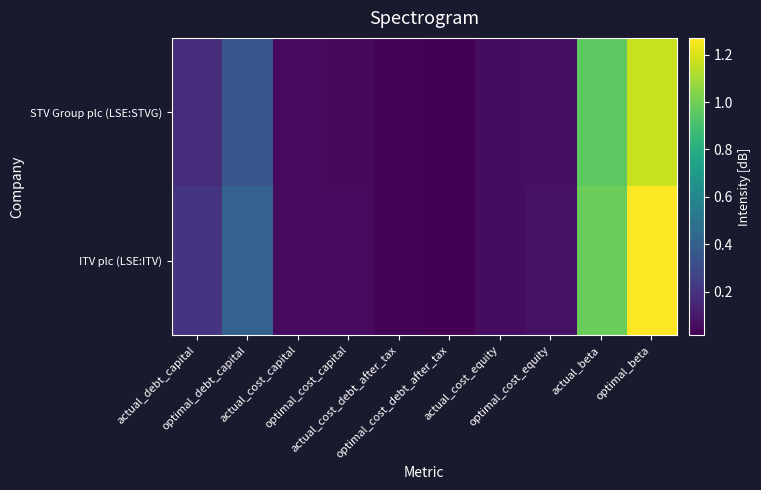

Reading left to right, list all the values displayed in this chart.

ITV plc (LSE:ITV): actual_debt_capital=0.2	optimal_debt_capital=0.4	actual_cost_capital=0.1	optimal_cost_capital=0.1	actual_cost_debt_after_tax=0.0	optimal_cost_debt_after_tax=0.0	actual_cost_equity=0.1	optimal_cost_equity=0.1	actual_beta=1.0	optimal_beta=1.3
STV Group plc (LSE:STVG): actual_debt_capital=0.2	optimal_debt_capital=0.3	actual_cost_capital=0.1	optimal_cost_capital=0.1	actual_cost_debt_after_tax=0.0	optimal_cost_debt_after_tax=0.0	actual_cost_equity=0.1	optimal_cost_equity=0.1	actual_beta=1.0	optimal_beta=1.2